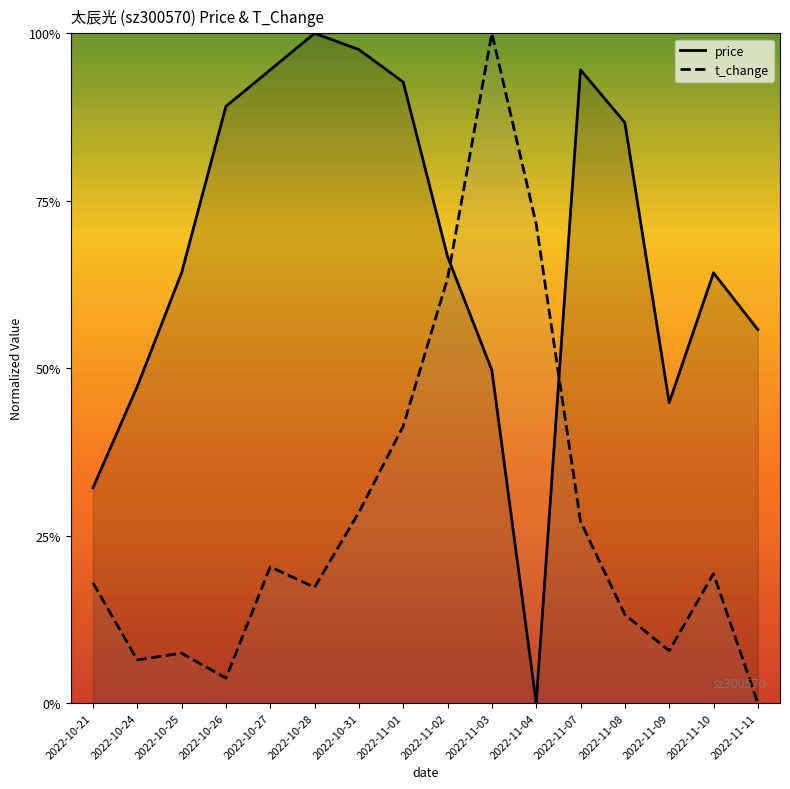

At which label is price closest to 0?

2022-11-04